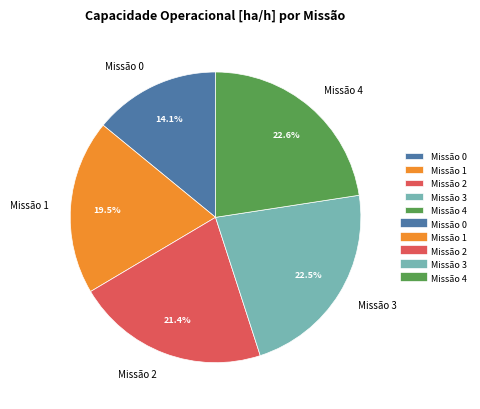

How many segments does this pie chart have?

5